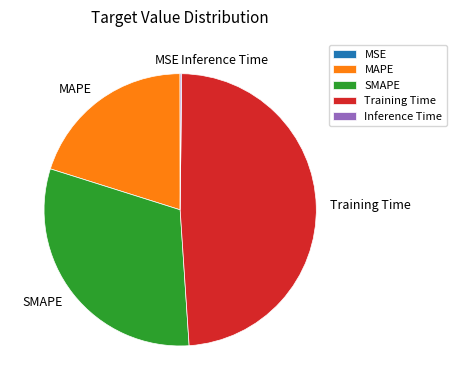

Between Training Time and SMAPE, which is larger?

Training Time